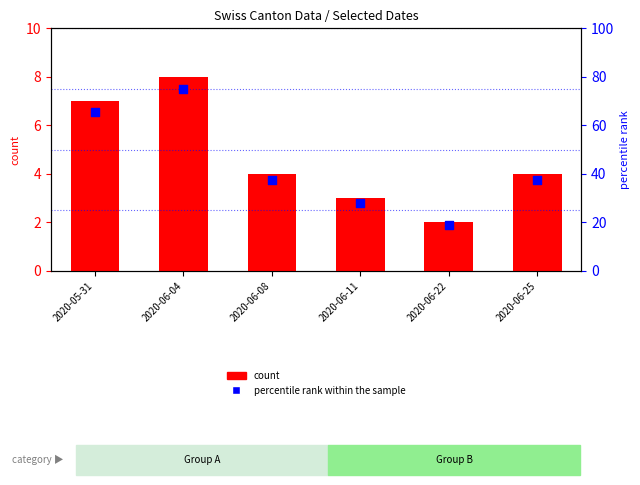

Which series has the largest Y range (max minus min)?

percentile rank within the sample